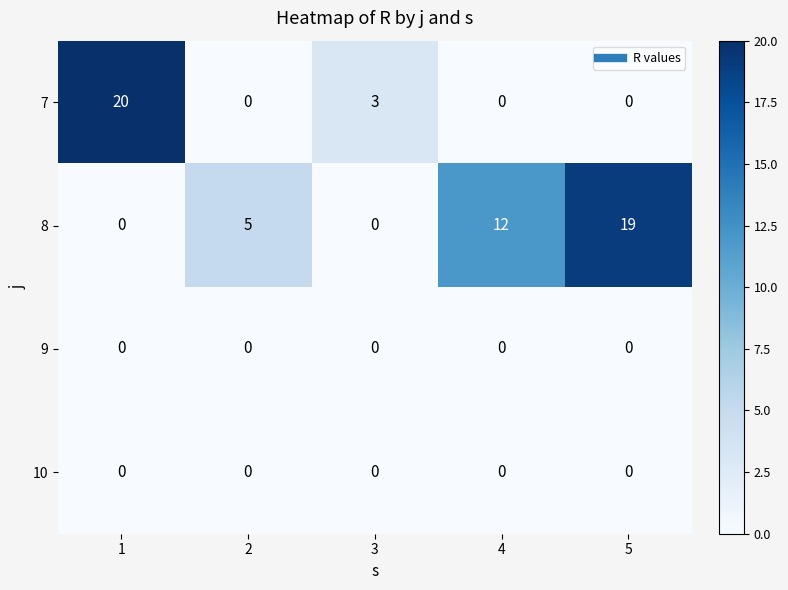

Which series has the largest total across all categories?

8